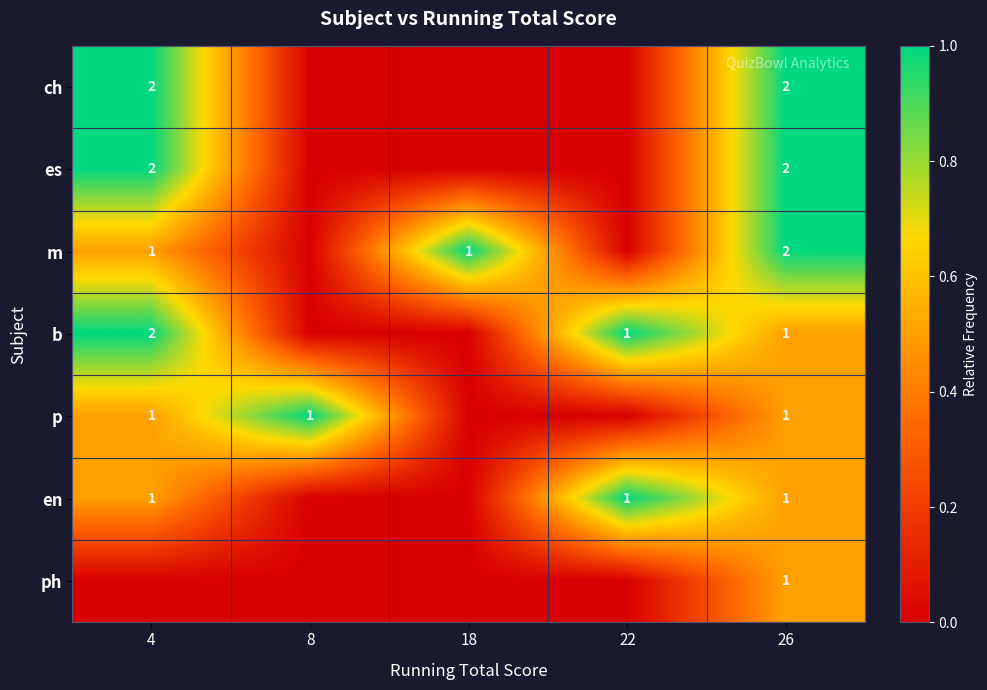

The value of ph at 26 is 1. True or false?

True